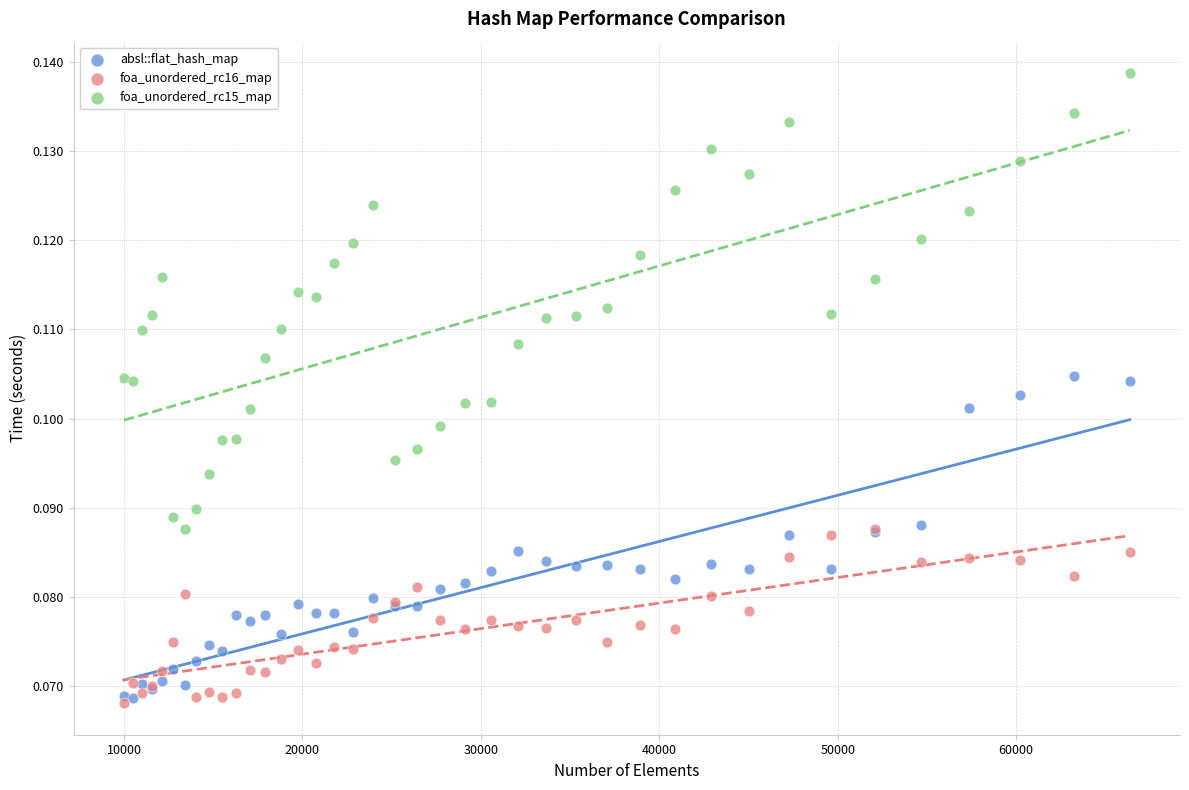

What are all the series names shown in the legend?

absl::flat_hash_map, foa_unordered_rc16_map, foa_unordered_rc15_map